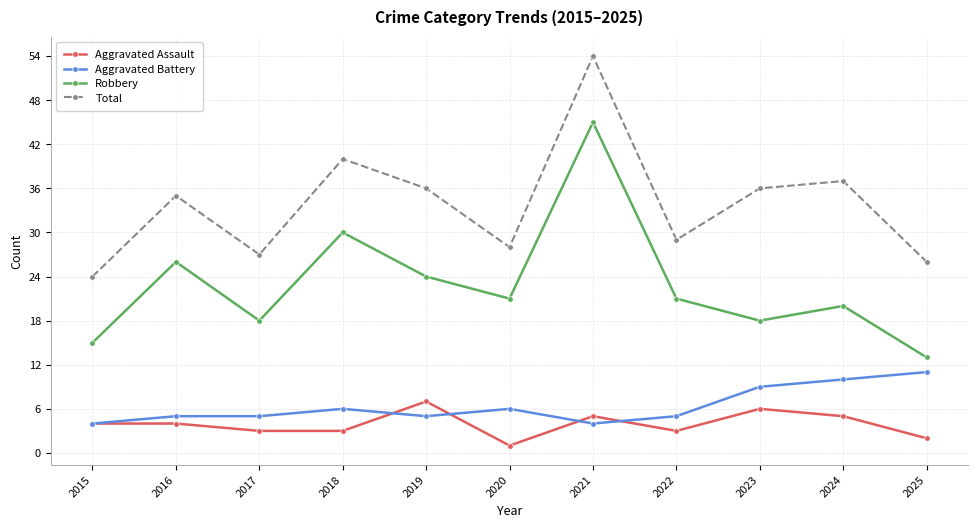

What is the difference between the highest and lowest values at 2017?

24